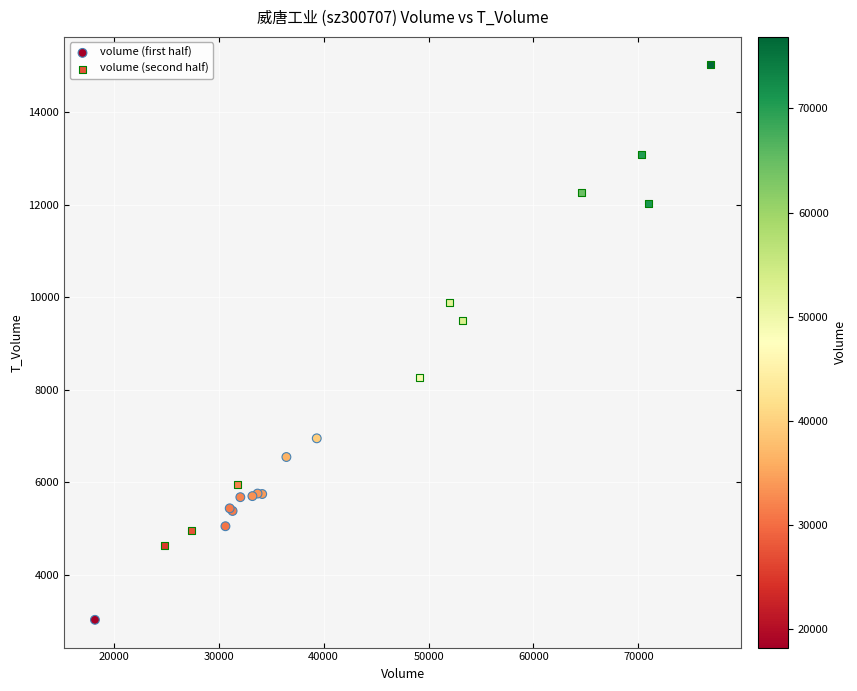

Which series reaches the minimum Y coordinate?

volume (first half)